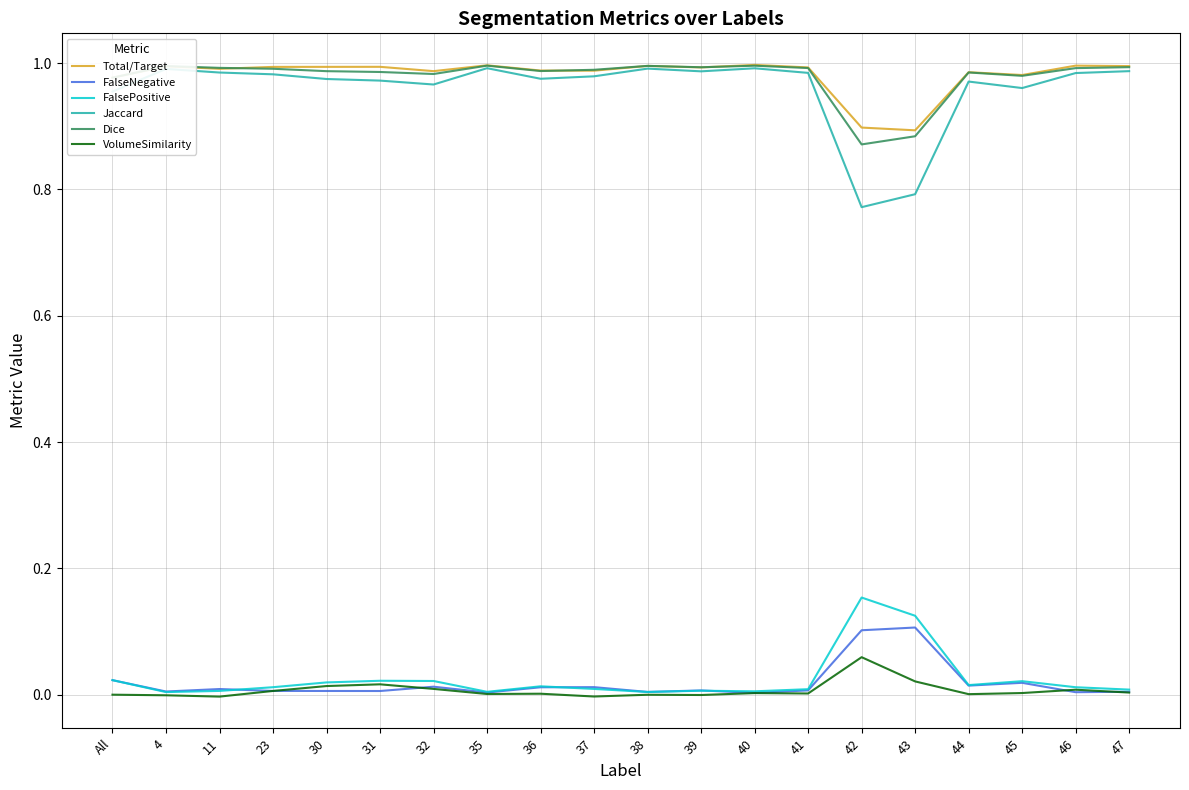

The Total/Target series shows 1.0 at 30. True or false?

True